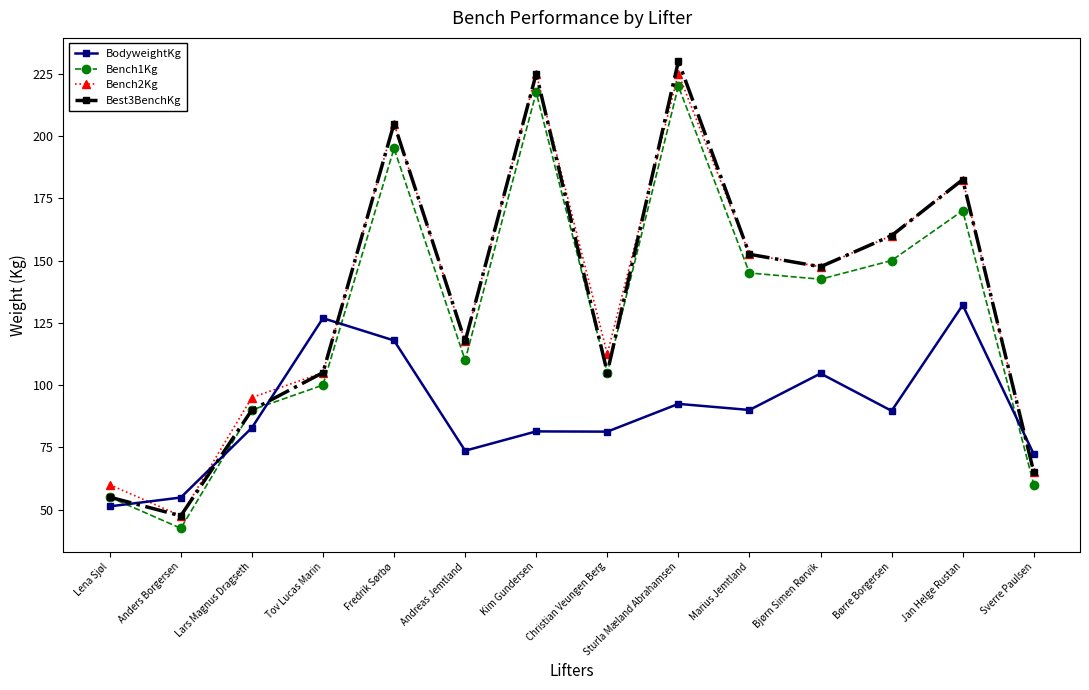

What is the sum of the BodyweightKg values at Børre Borgersen and Jan Helge Rustan?

221.8